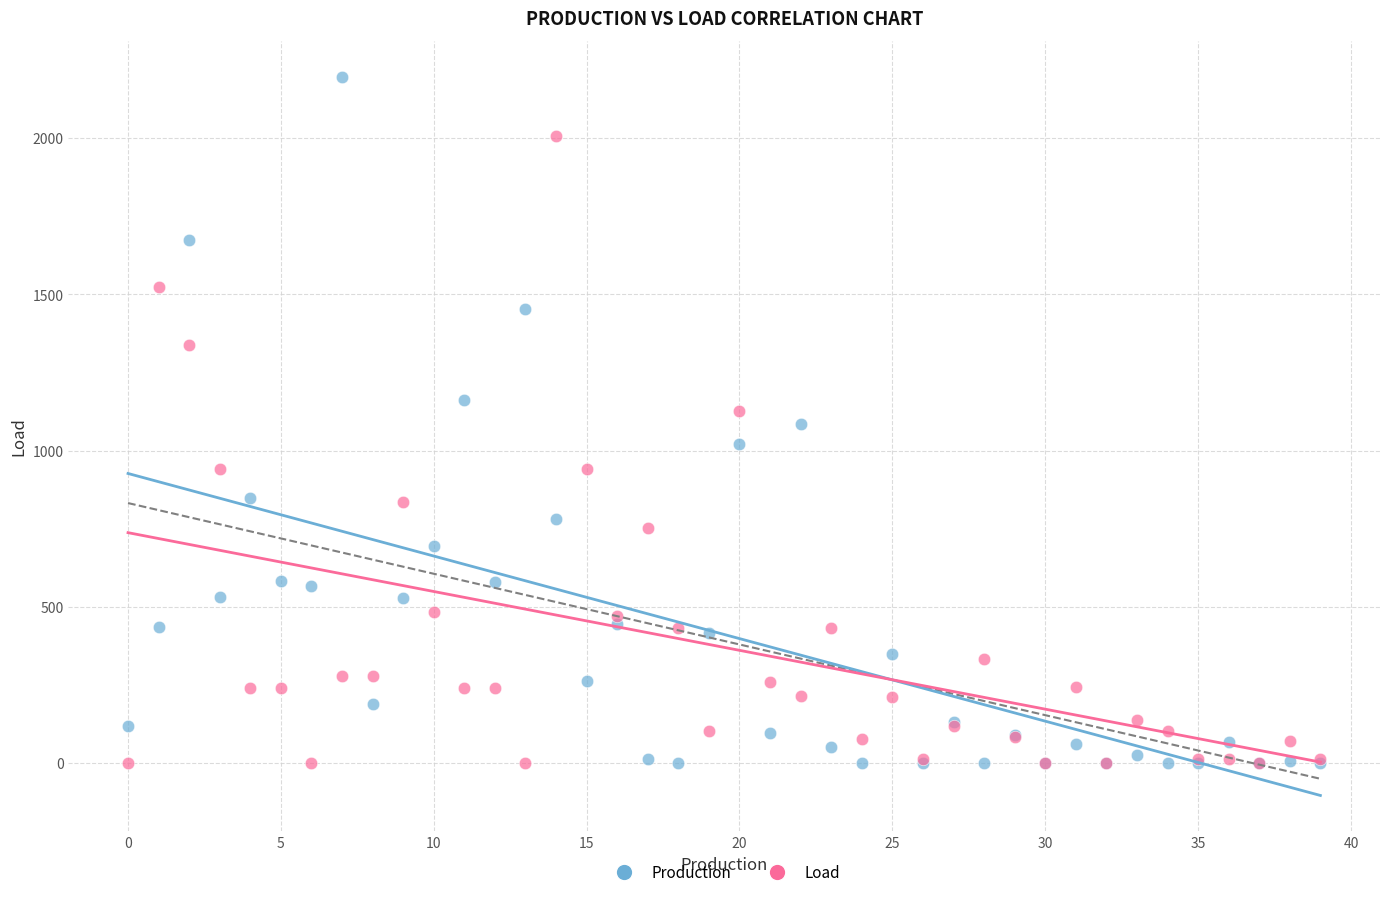

Which series has the largest Y range (max minus min)?

Production